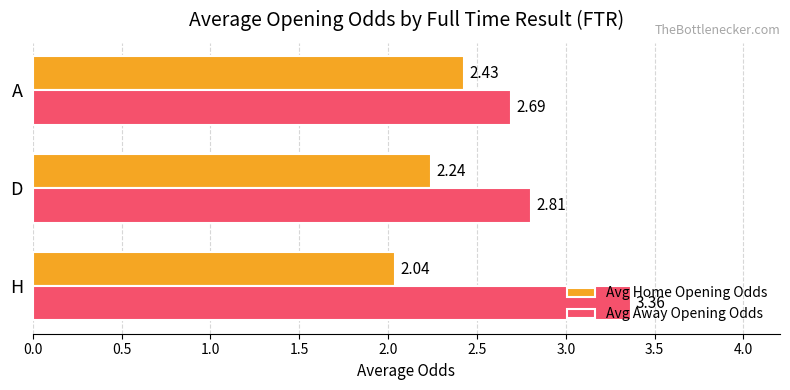

What is the average value of the Avg Away Opening Odds series?

3.0